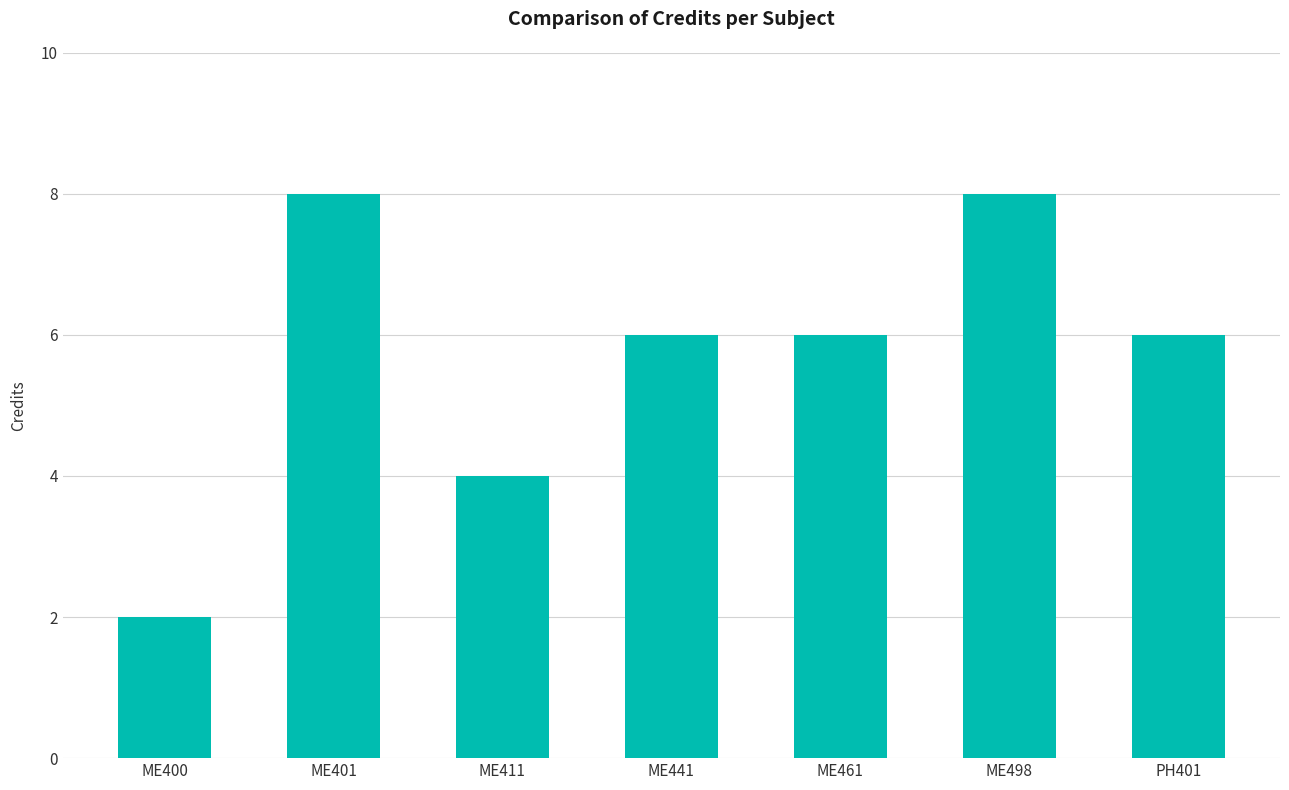

Reading left to right, extract all data points from this chart.

ME400=2	ME401=8	ME411=4	ME441=6	ME461=6	ME498=8	PH401=6